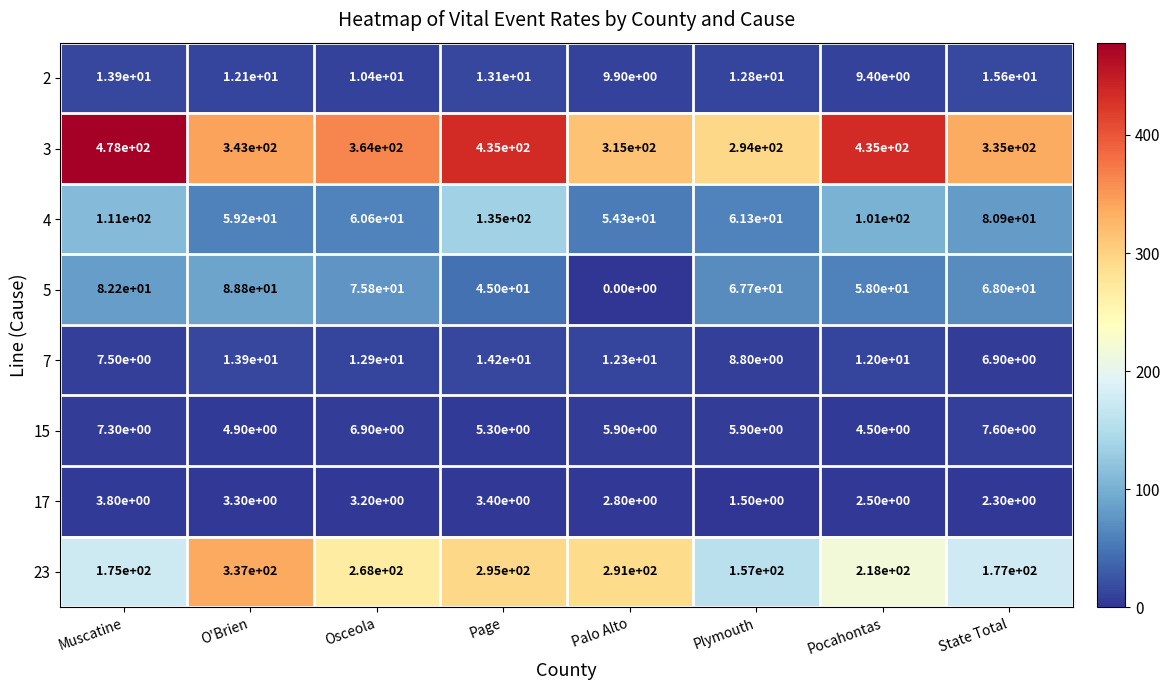

Rank the series by their maximum value, from lowest to highest.

17, 15, 7, 2, 5, 4, 23, 3